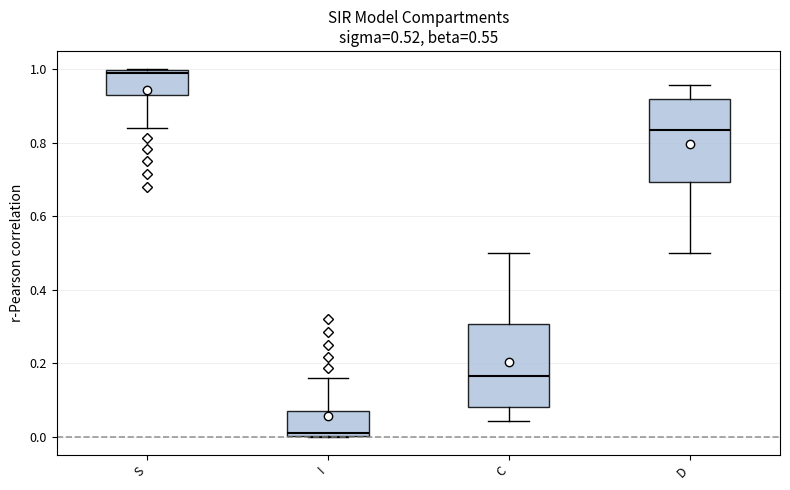

Which box's median line is the lowest?

I